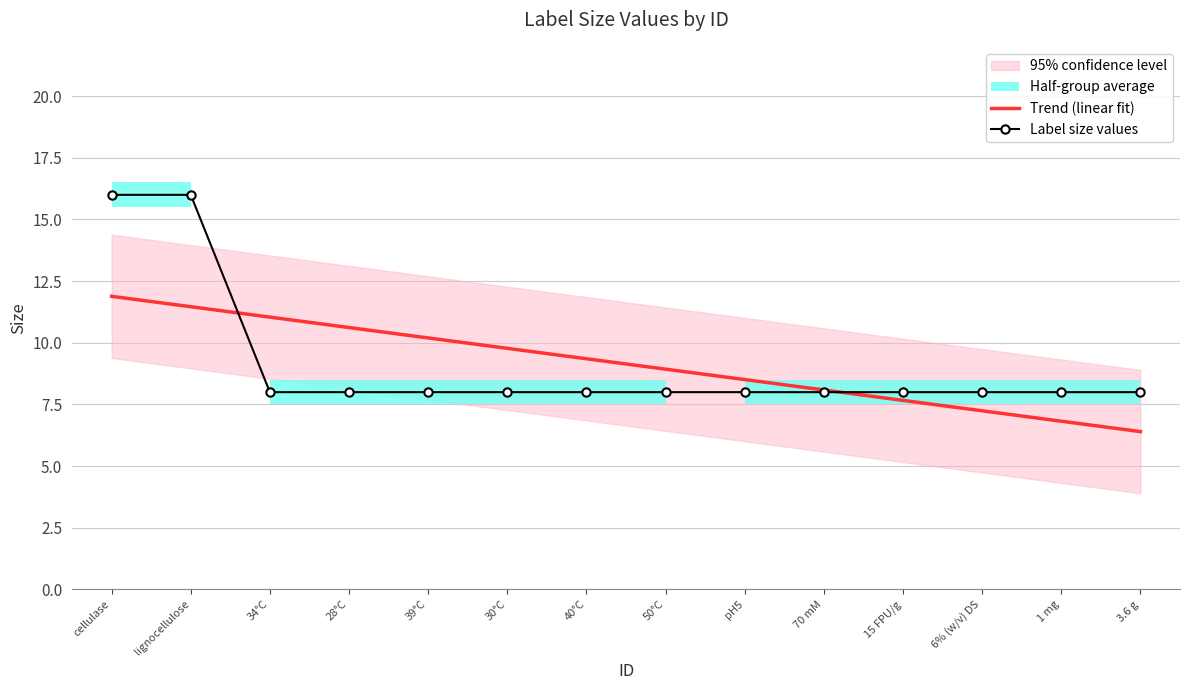

True or false: Trend (linear fit) and Label size values intersect in this chart.

True